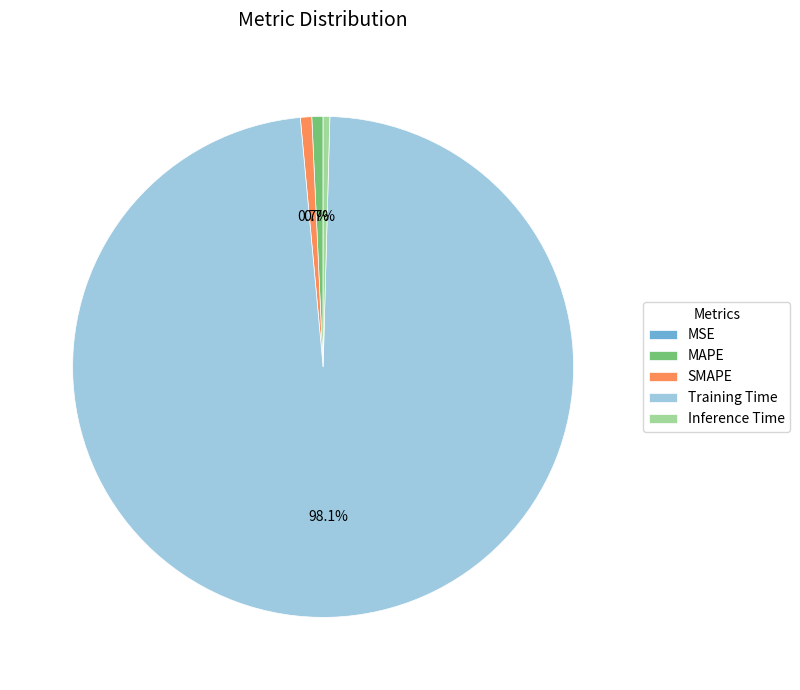

To the nearest percent, what is the difference between the largest and smallest slice percentages?

98%